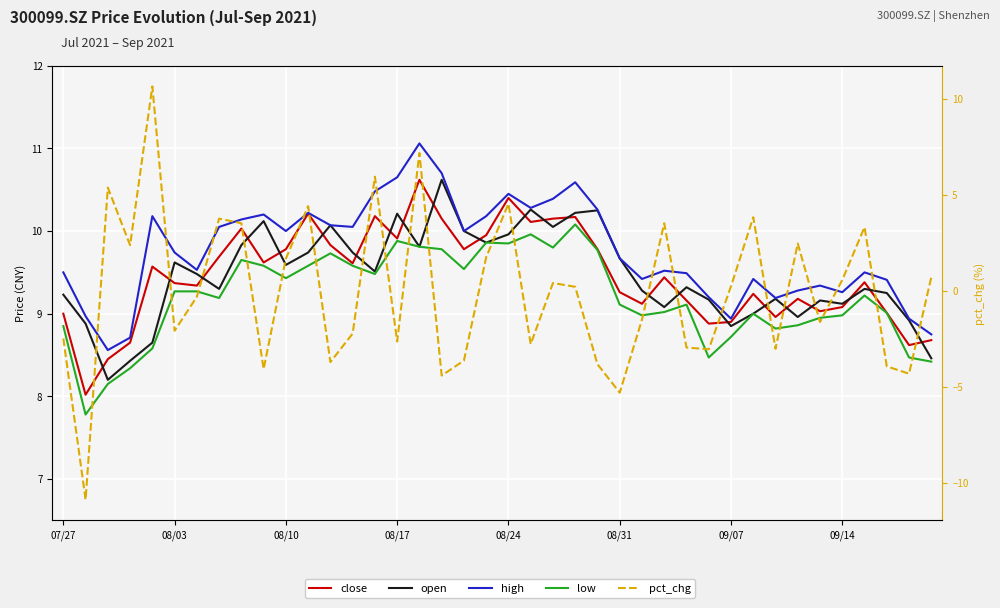

Where is open nearest to the value 9?

31